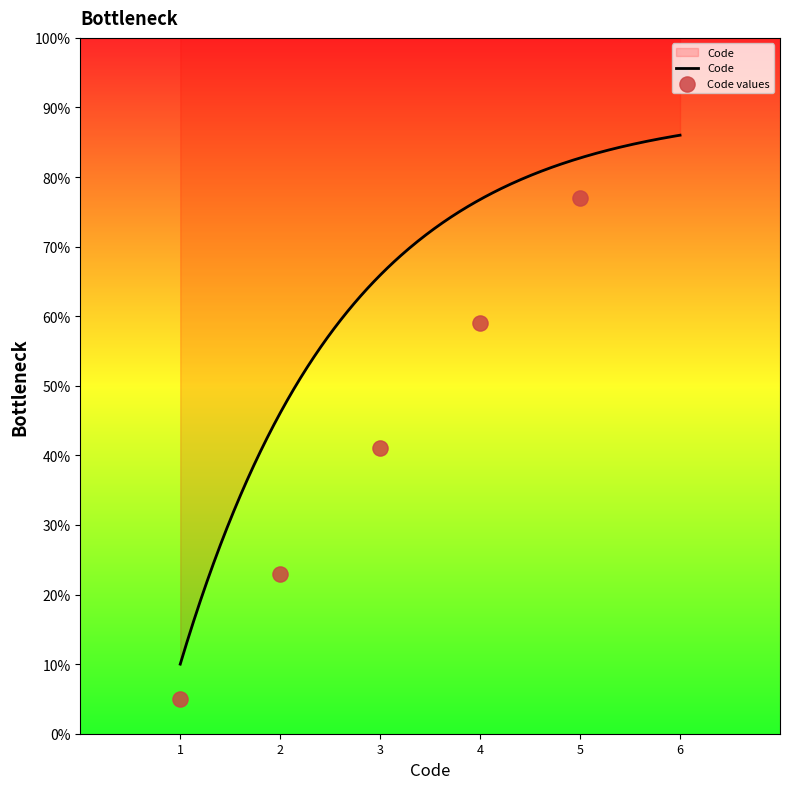

What is the minimum value for Code?

10.0